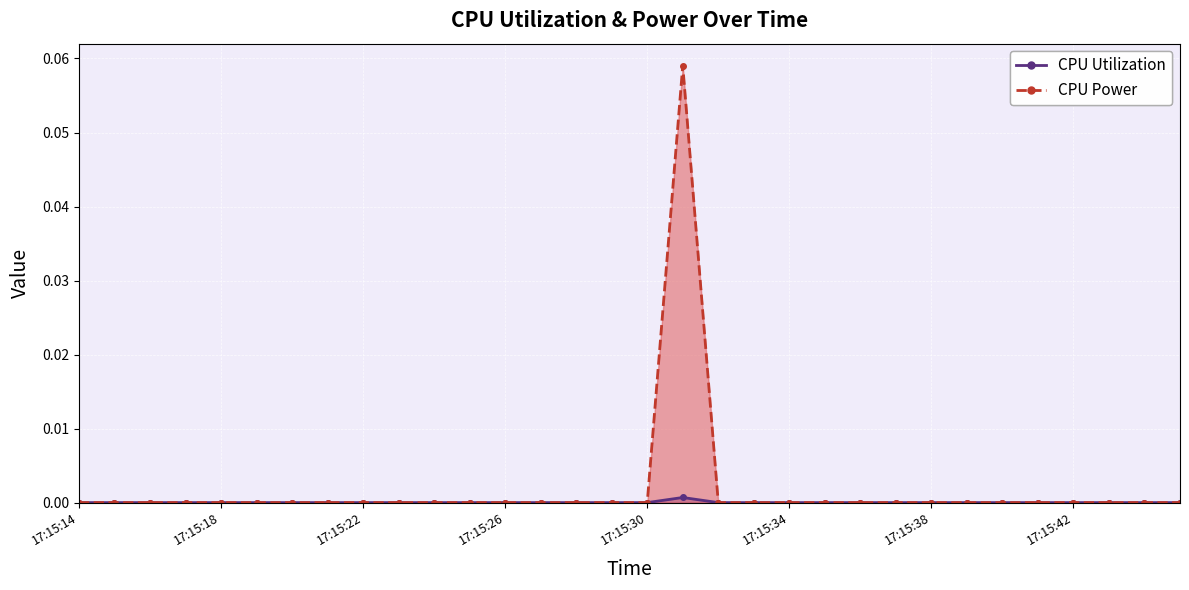

Which series changed the most between 17:15:14 and 17:15:34?

CPU Utilization